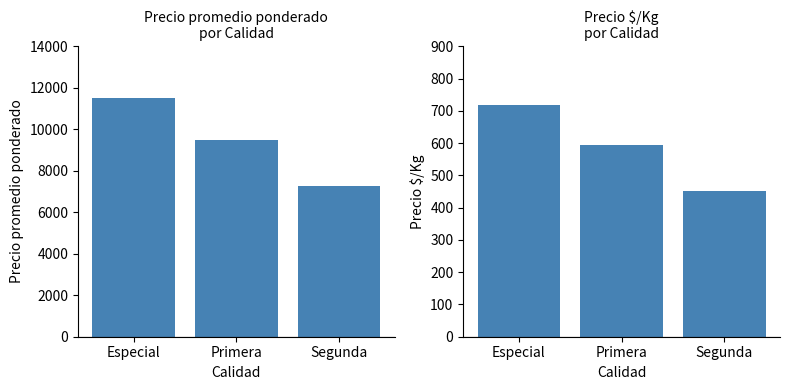

What is the difference between the highest and lowest values at Segunda?

6797